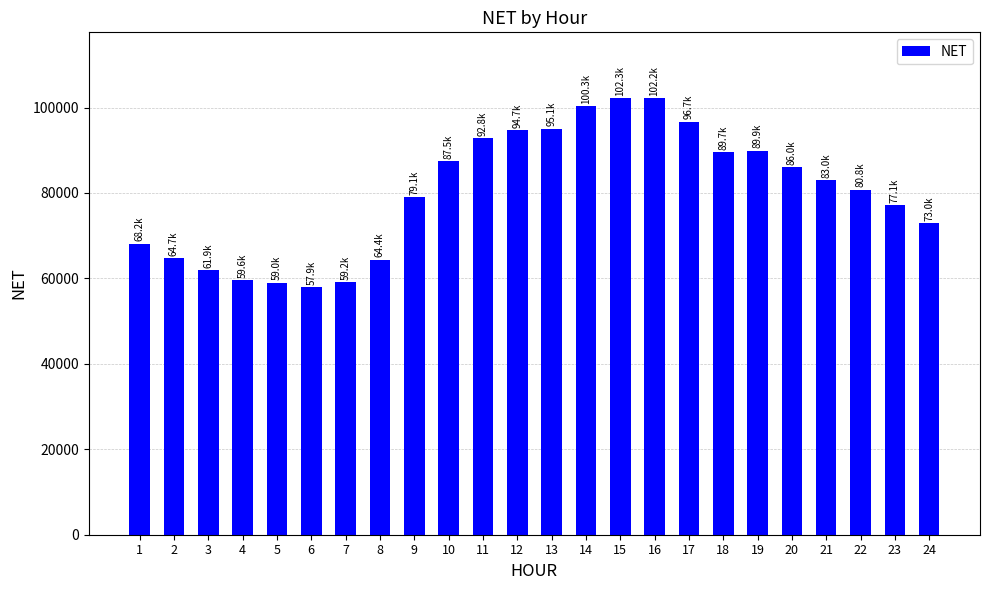

At which category does the chart reach its minimum across all series?

6